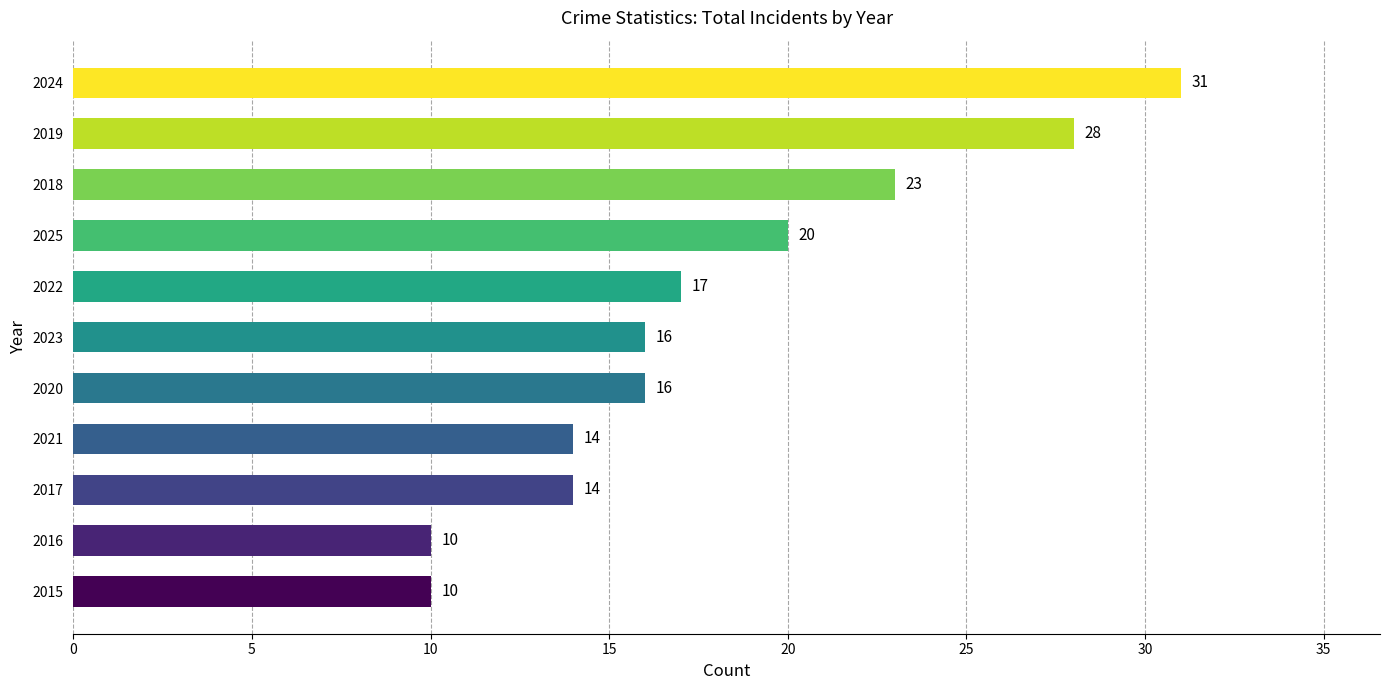

Reading bottom to top, transcribe all the data shown in this chart.

10	10	14	14	16	16	17	20	23	28	31